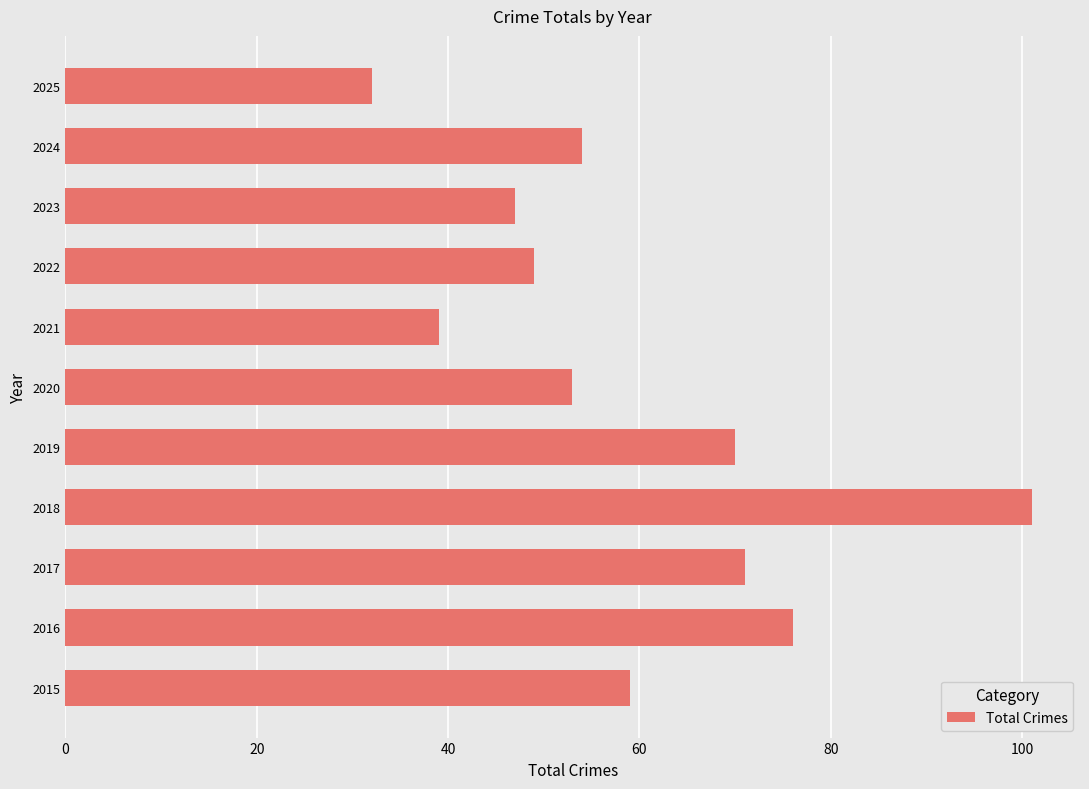

What is the difference between the maximum and minimum values?

69